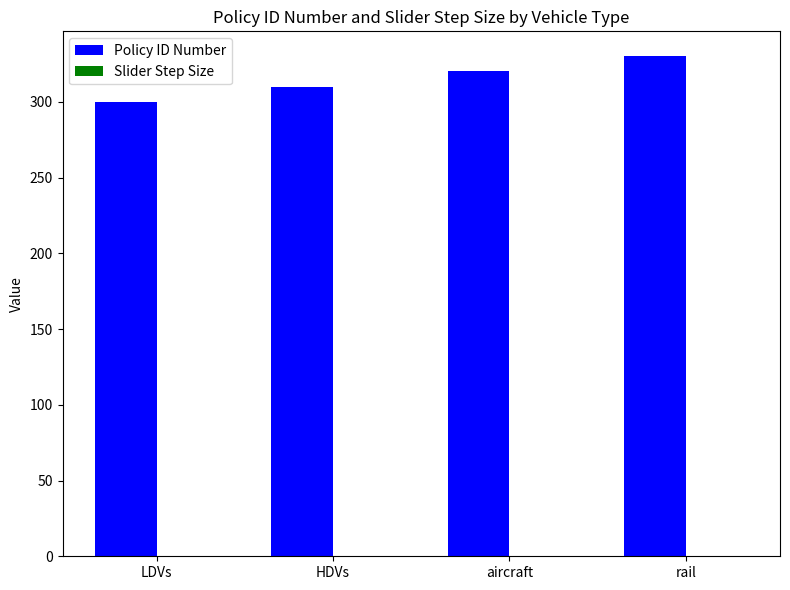

The Policy ID Number series shows 330.0 at rail. True or false?

True